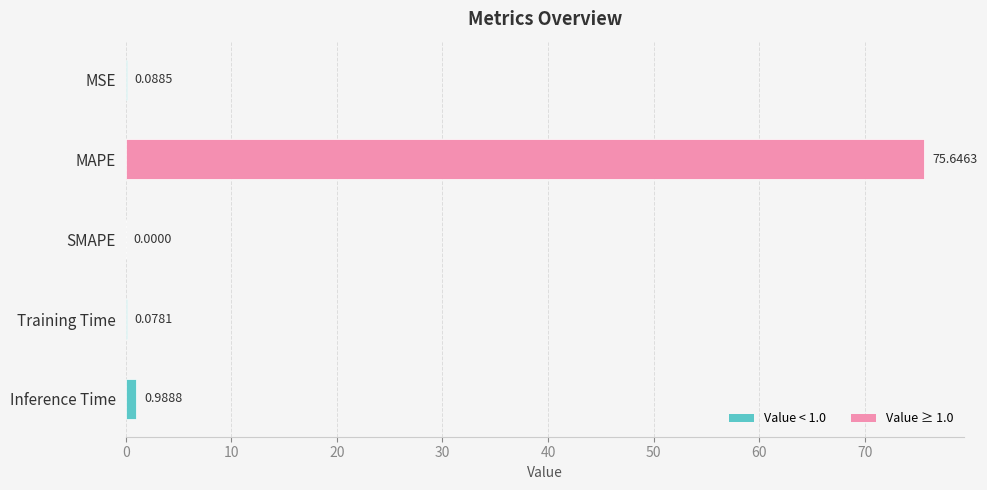

Where is the data nearest to the value 37?

Inference Time